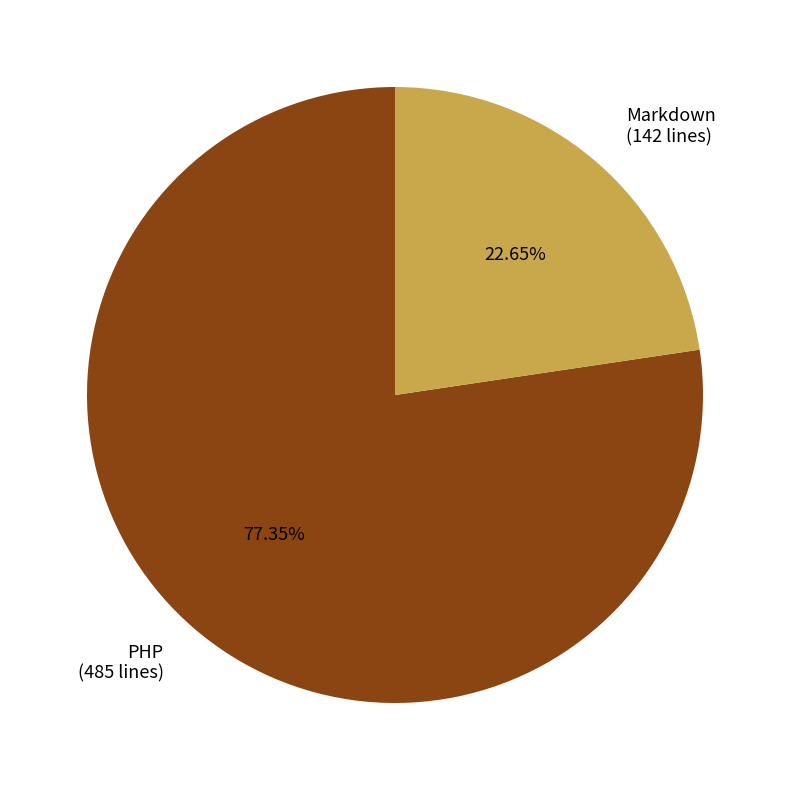

Count the number of slices in the pie.

2